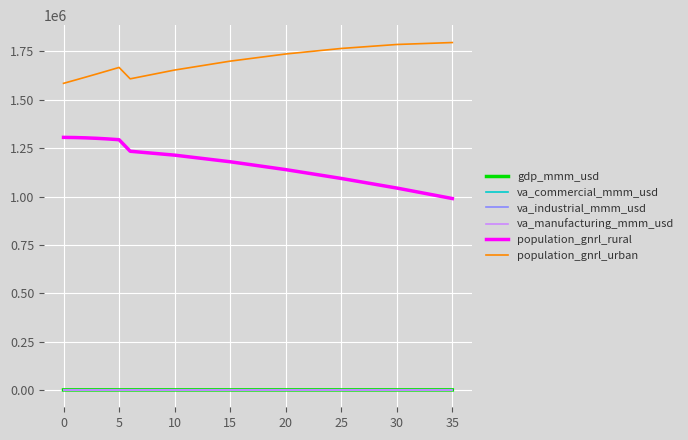

Which series has the largest total across all categories?

population_gnrl_urban